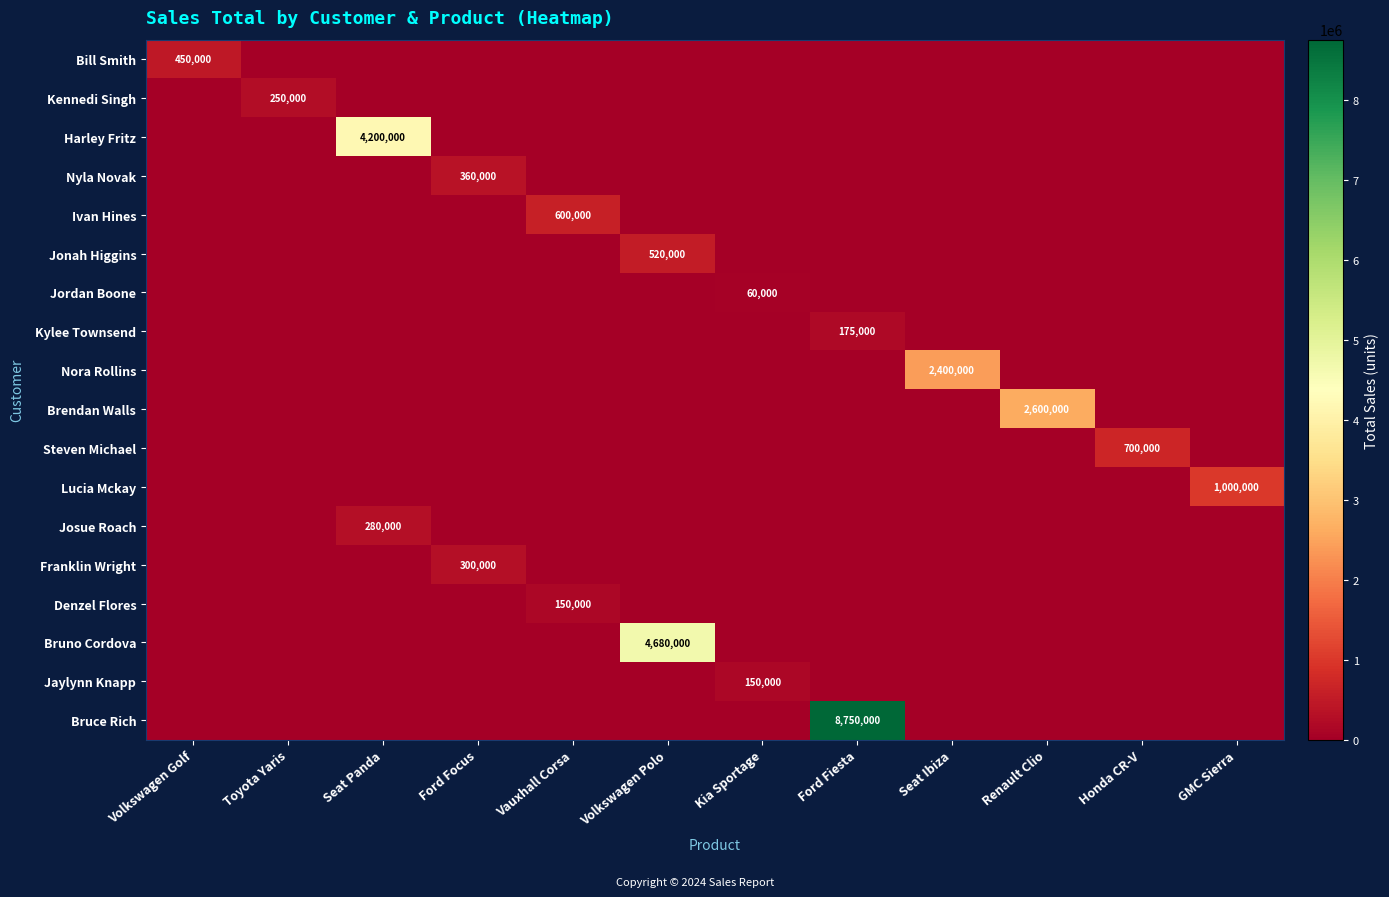

The Lucia Mckay series shows 1000000 at GMC Sierra. True or false?

True